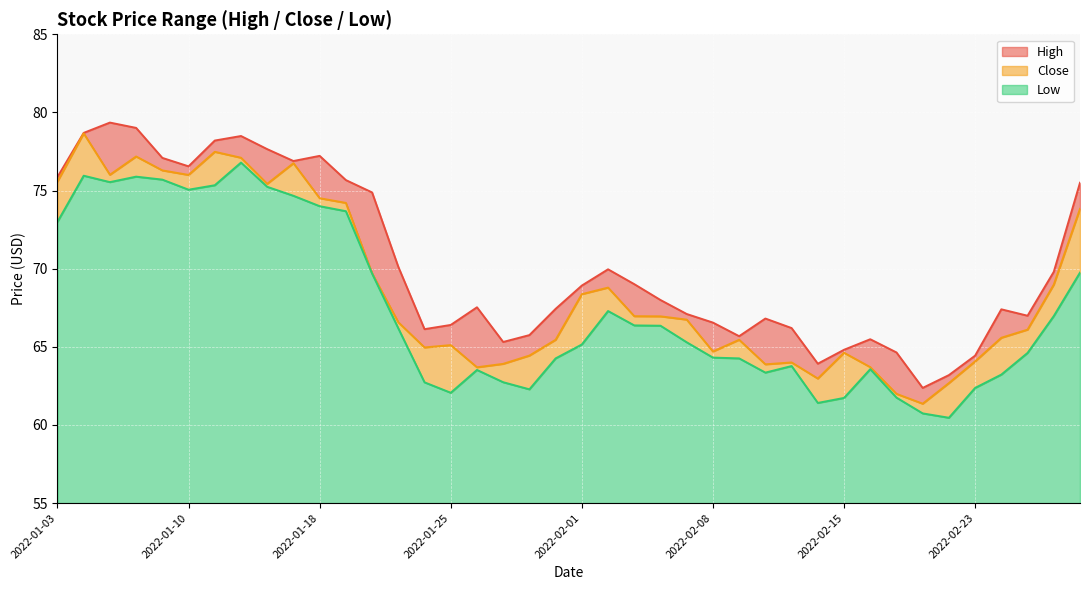

What value does the Close series have at 2022-02-22?

62.7